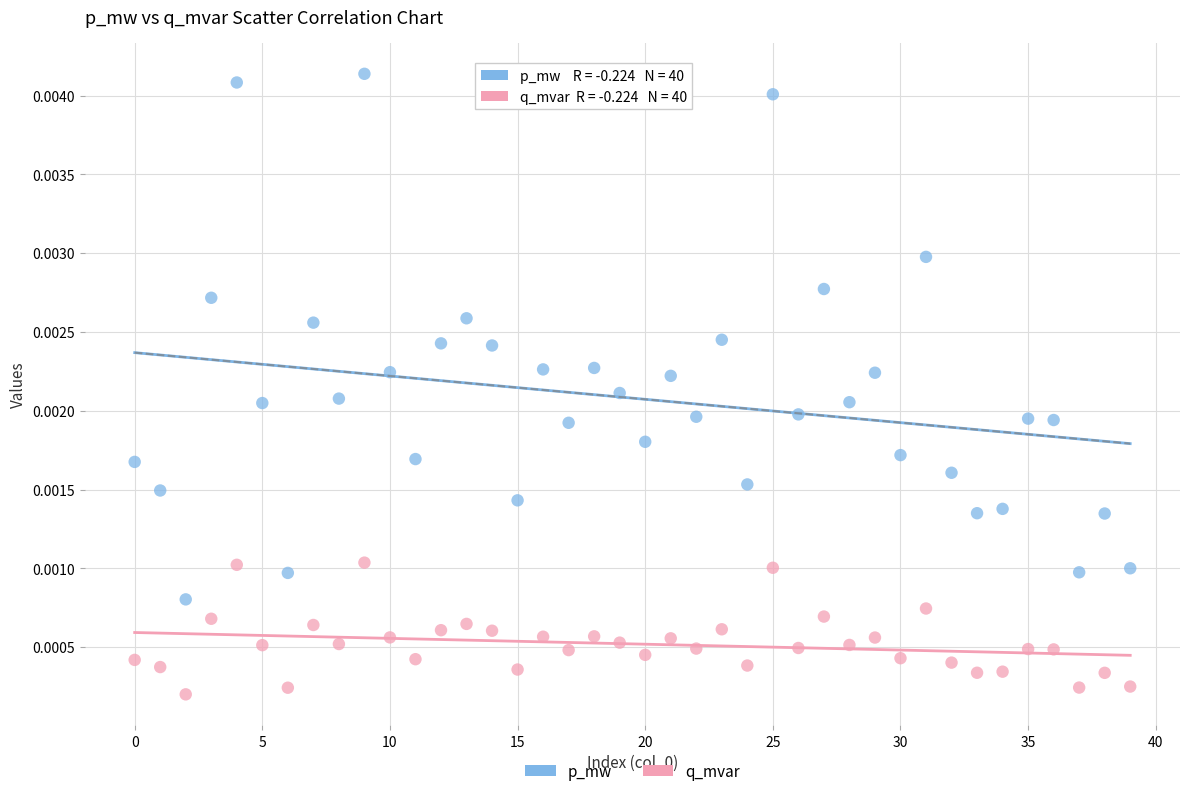

Which series has the widest spread of Y values?

p_mw